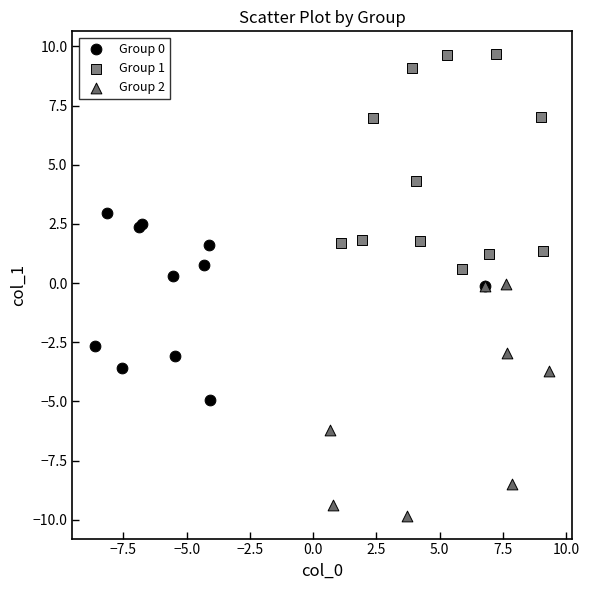

Which series contains the lowest Y value?

Group 2